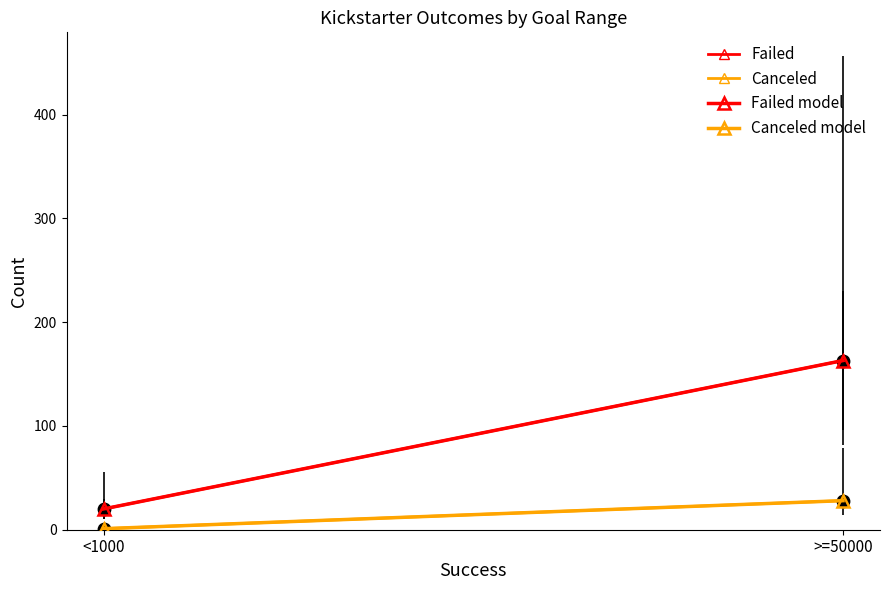

Which series has the largest total across all categories?

Failed